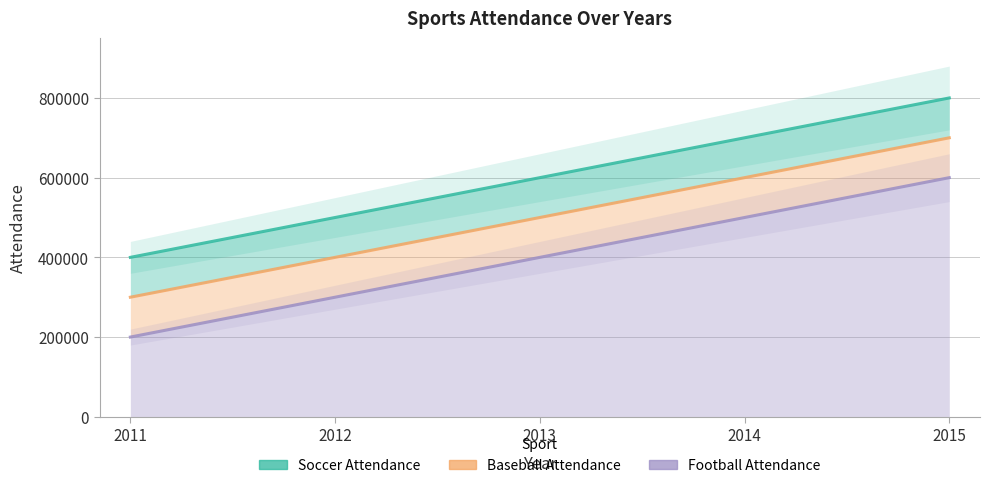

Is it true that Football Attendance equals 600000 at 2015?

True